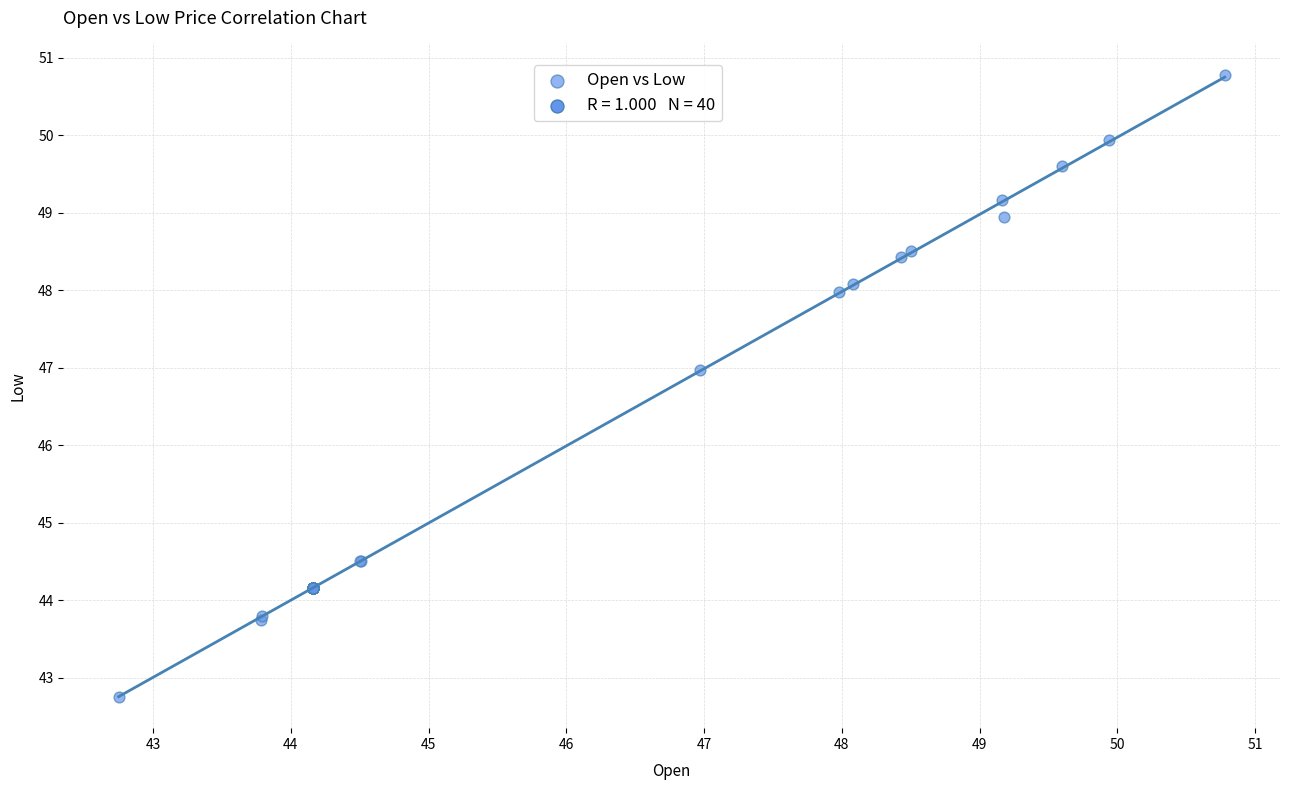

What Y value in the scatter plot is closest to 46?

47.0